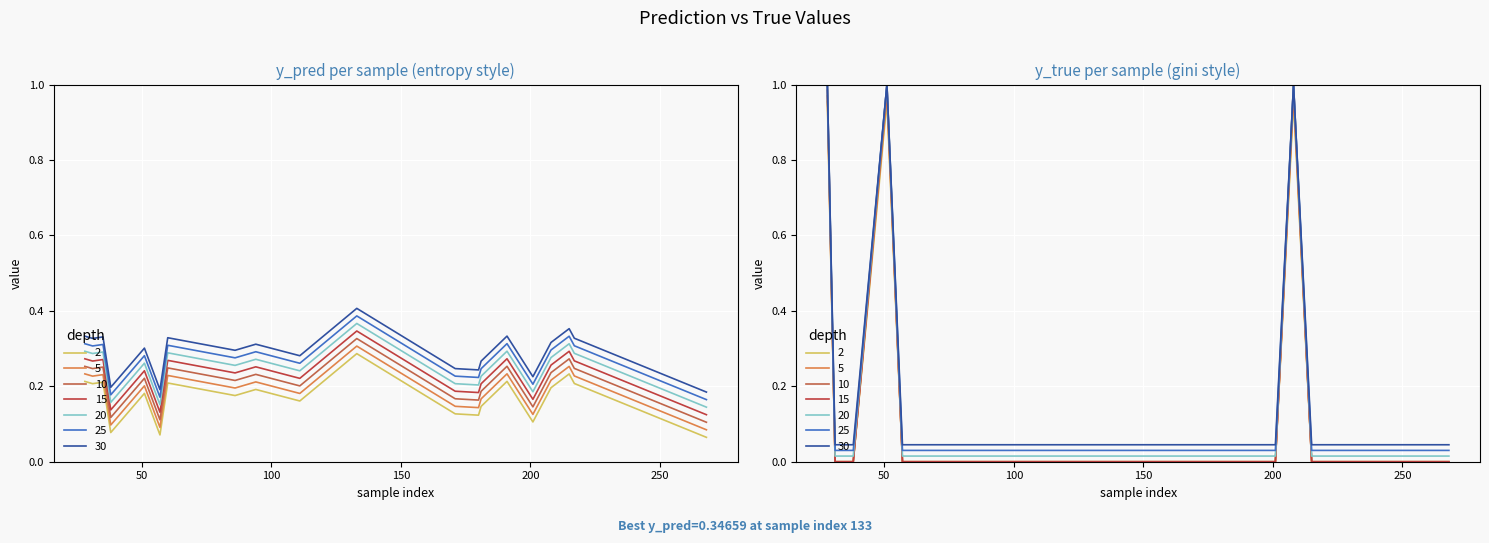

Reading left to right, extract all data points from this chart.

y_pred: 28=0.2	31=0.2	35=0.2	38=0.1	51=0.2	57=0.1	60=0.2	86=0.2	94=0.2	111=0.2	133=0.3	171=0.1	180=0.1	181=0.1	191=0.2	201=0.1	208=0.2	215=0.2	217=0.2	268=0.1
y_true: 28=1.0	31=0.0	35=0.0	38=0.0	51=1.0	57=0.0	60=0.0	86=0.0	94=0.0	111=0.0	133=0.0	171=0.0	180=0.0	181=0.0	191=0.0	201=0.0	208=1.0	215=0.0	217=0.0	268=0.0